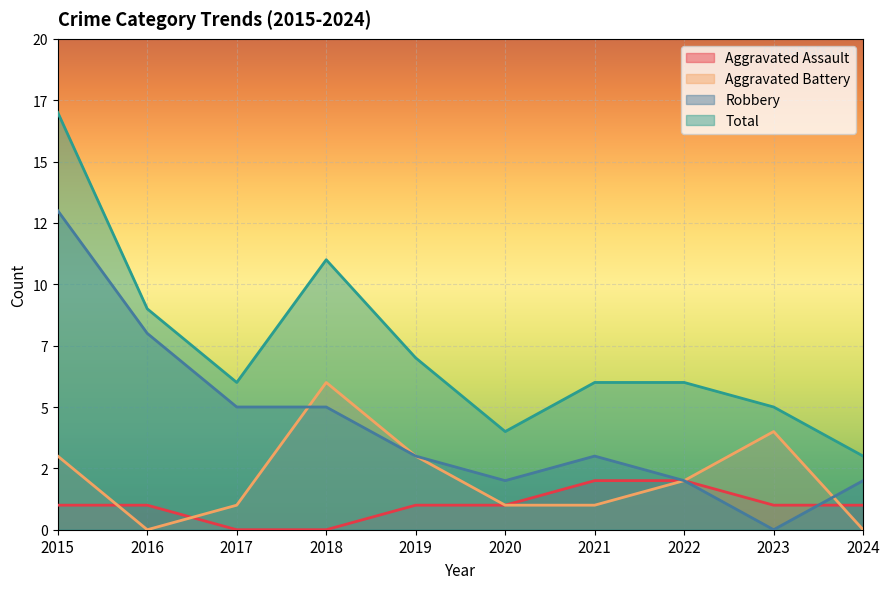

What are all the series names shown in the legend?

Aggravated Assault, Aggravated Battery, Robbery, Total